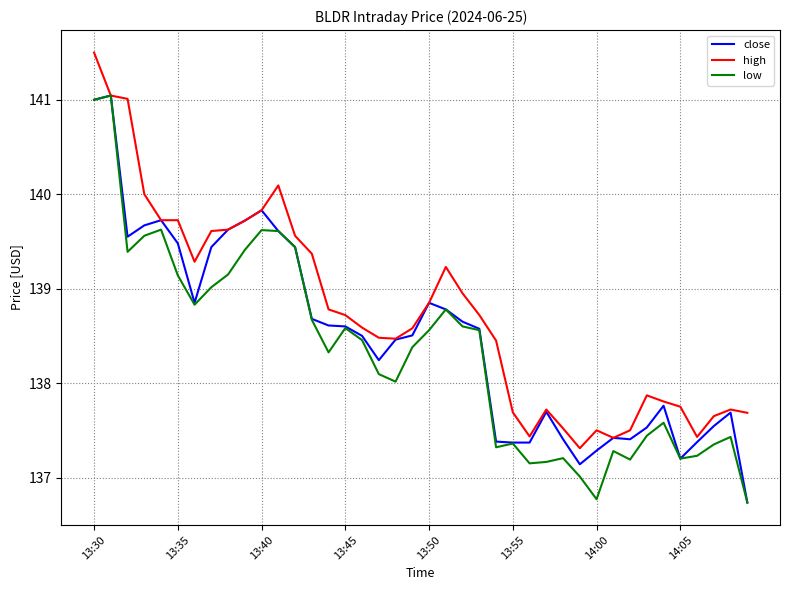

Which series has the largest total across all categories?

high